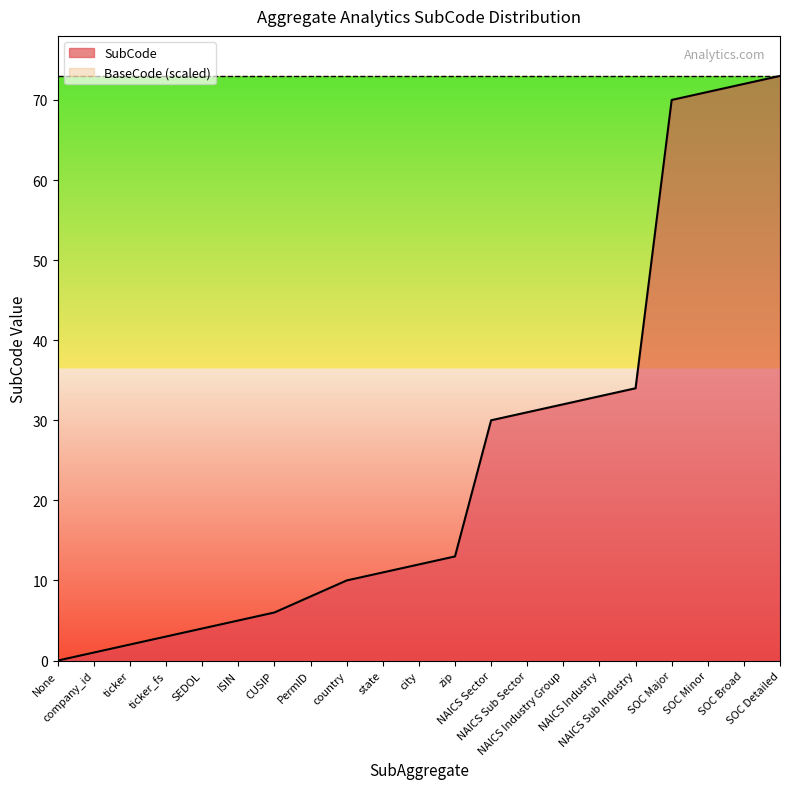

What is the sum of the values at NAICS Sub Industry and PermID?

42